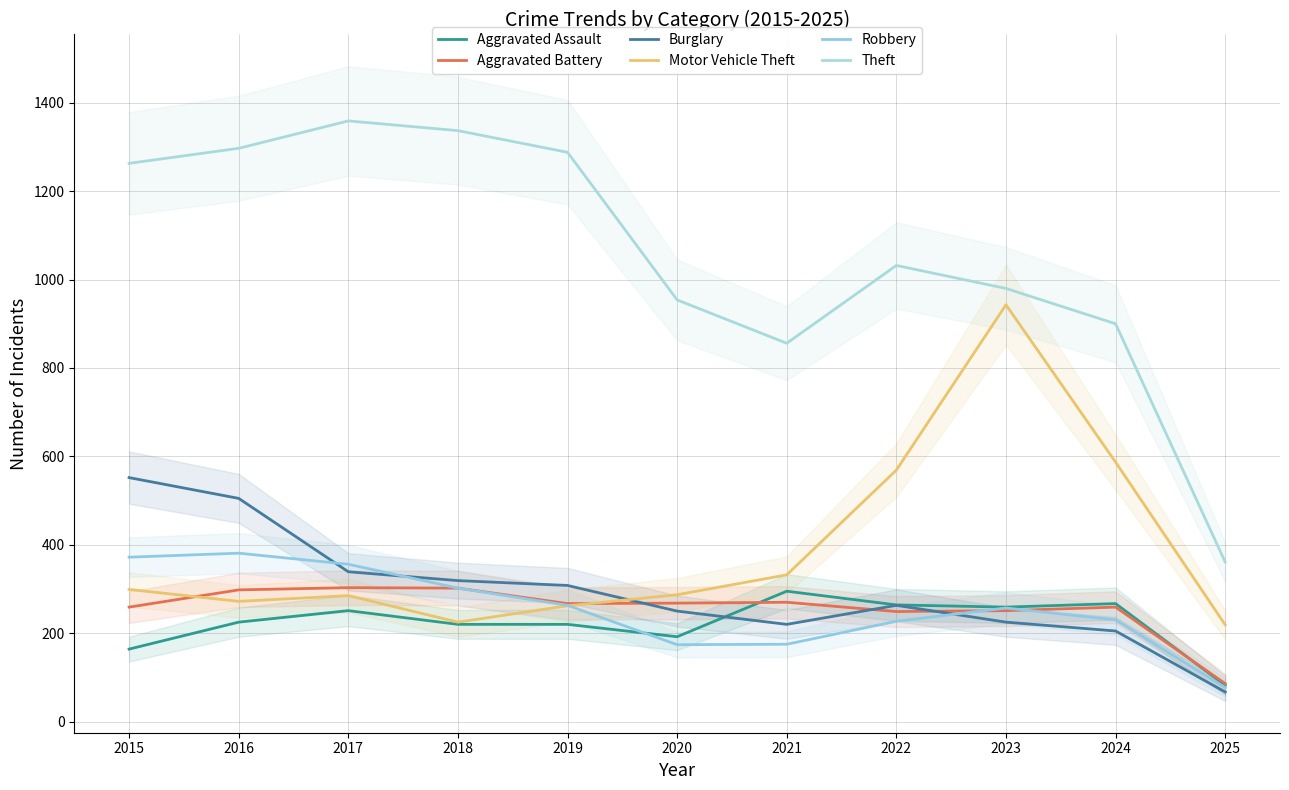

What is the difference between the maximum and minimum values in the Aggravated Assault series?

213